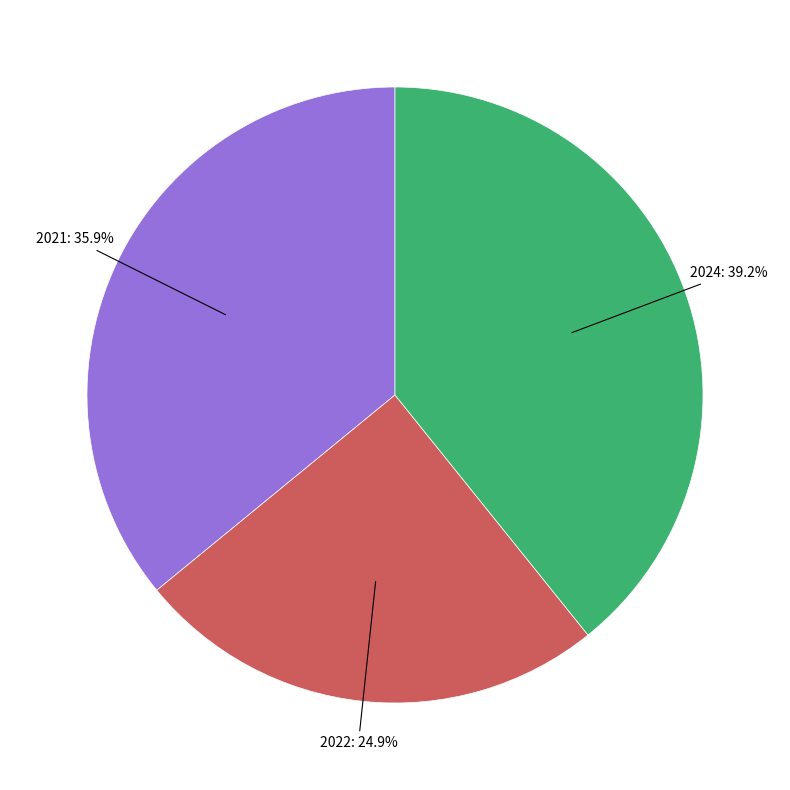

To the nearest percent, what portion does 2022 represent?

25%